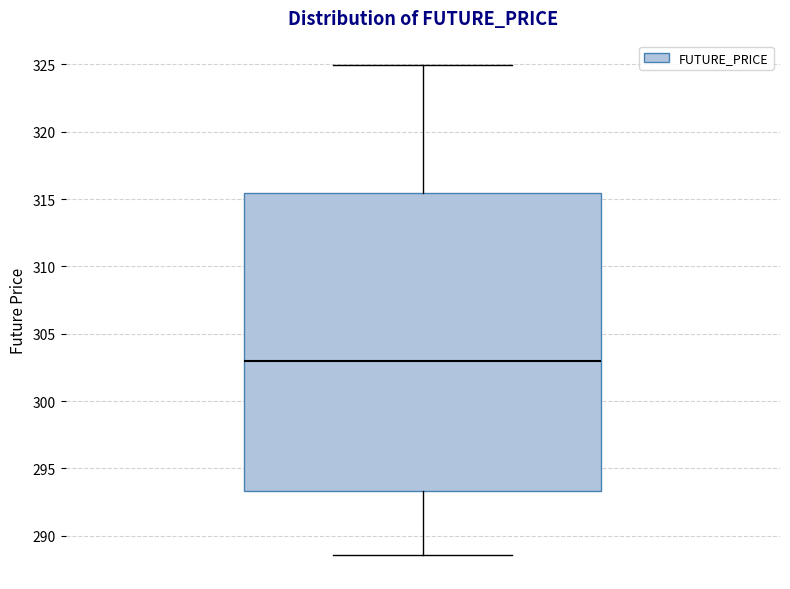

Transcribe this box plot: give where the median line is, the range the box spans, and where the two whiskers end, as read against the y-axis. The values are not printed on the chart, so give them approximately, as read against the axis.

median 303.0, box 293.5 to 315.5, whiskers 288.5 to 325.0